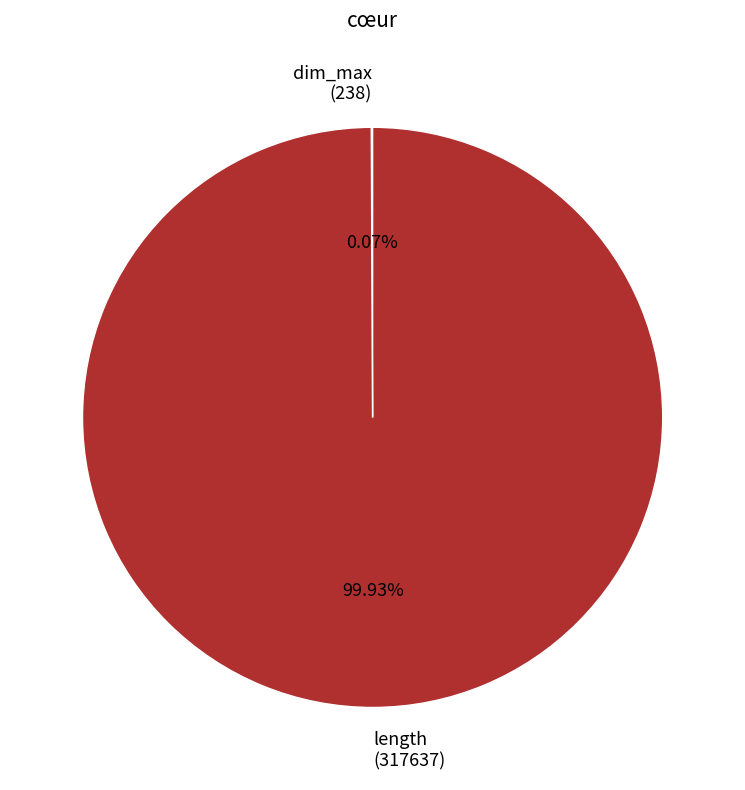

What is the majority slice?

length (317637)